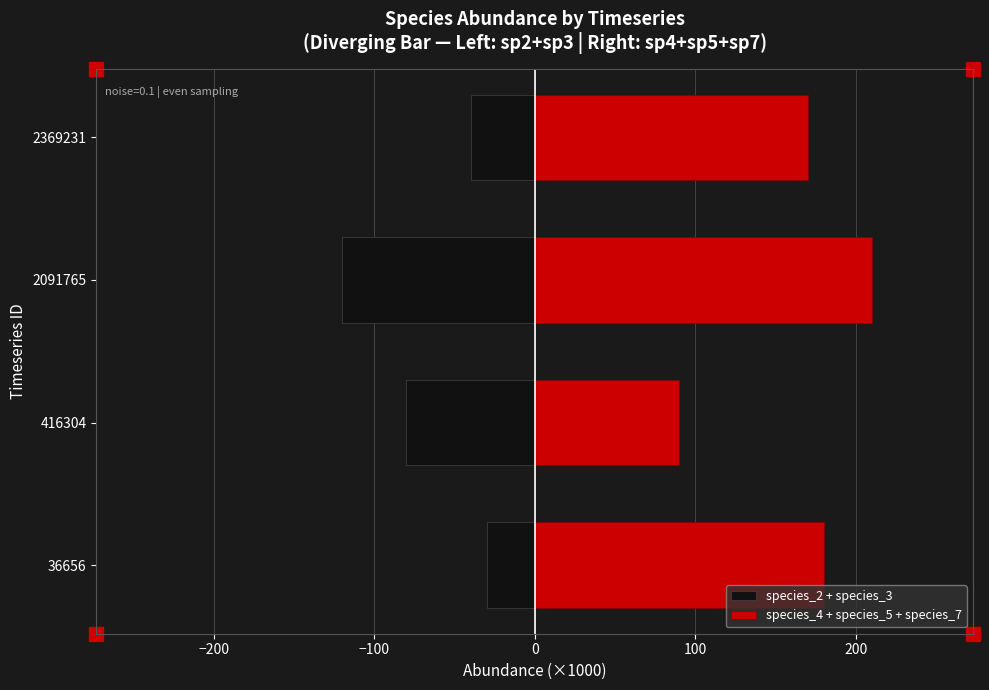

List the series in order of their peak value, lowest first.

species_2 + species_3, species_4 + species_5 + species_7